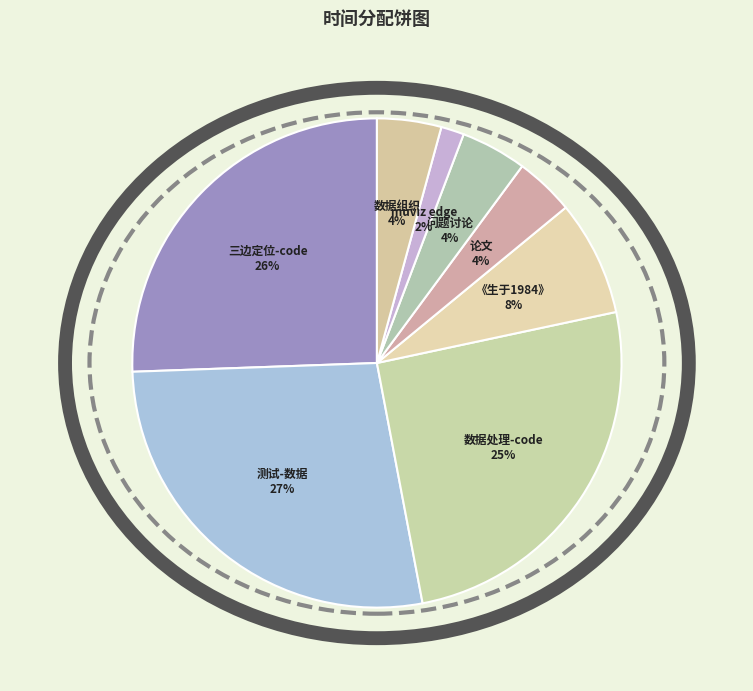

To the nearest percent, what portion does 数据处理-code represent?

25%